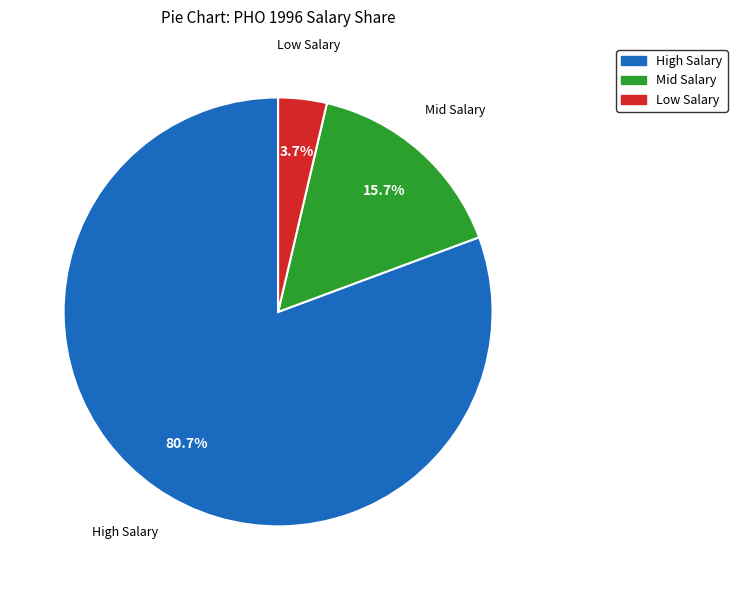

Is there any slice that represents more than half of the pie?

Yes